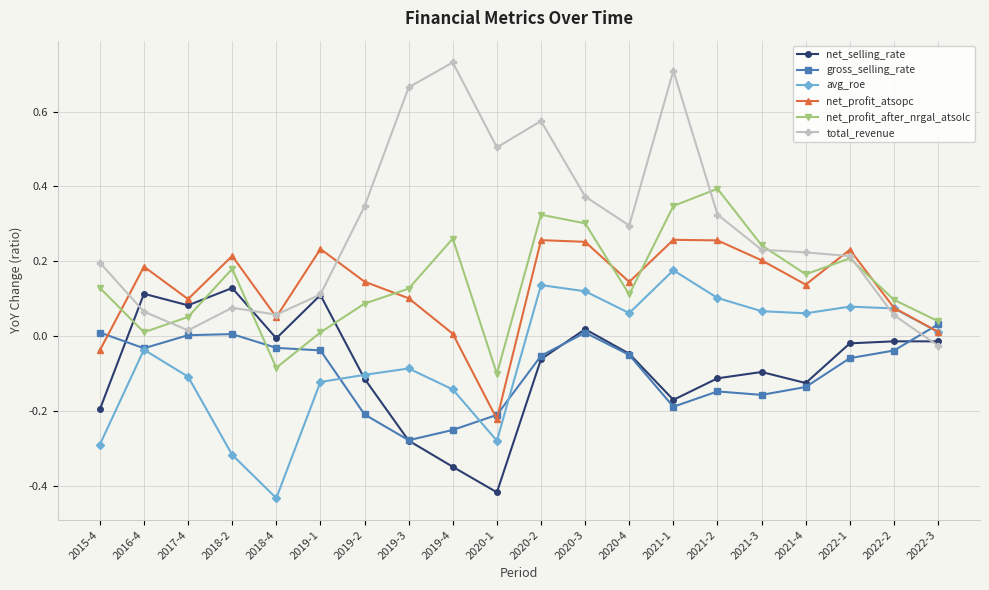

Which series ends up on top after the final intersection of net_selling_rate and net_profit_after_nrgal_atsolc?

net_profit_after_nrgal_atsolc